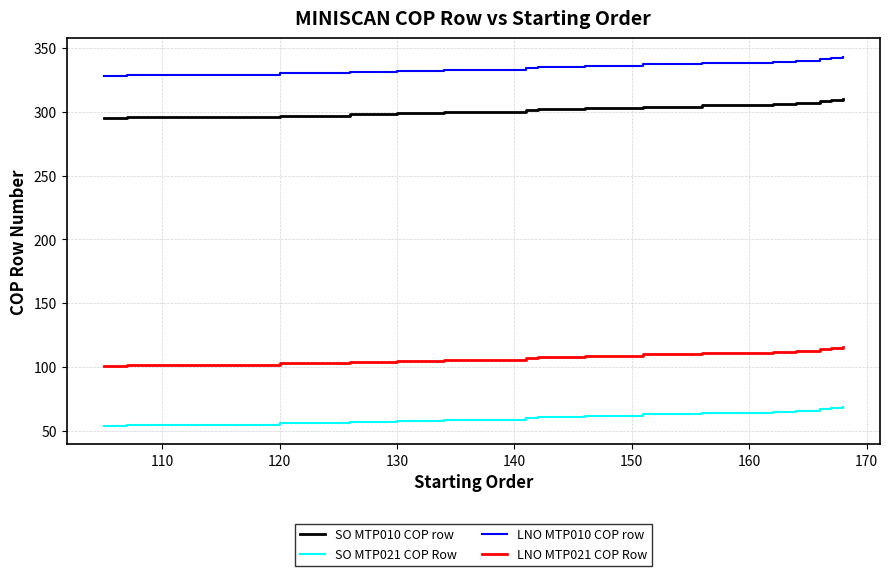

What is the greatest value displayed?

343